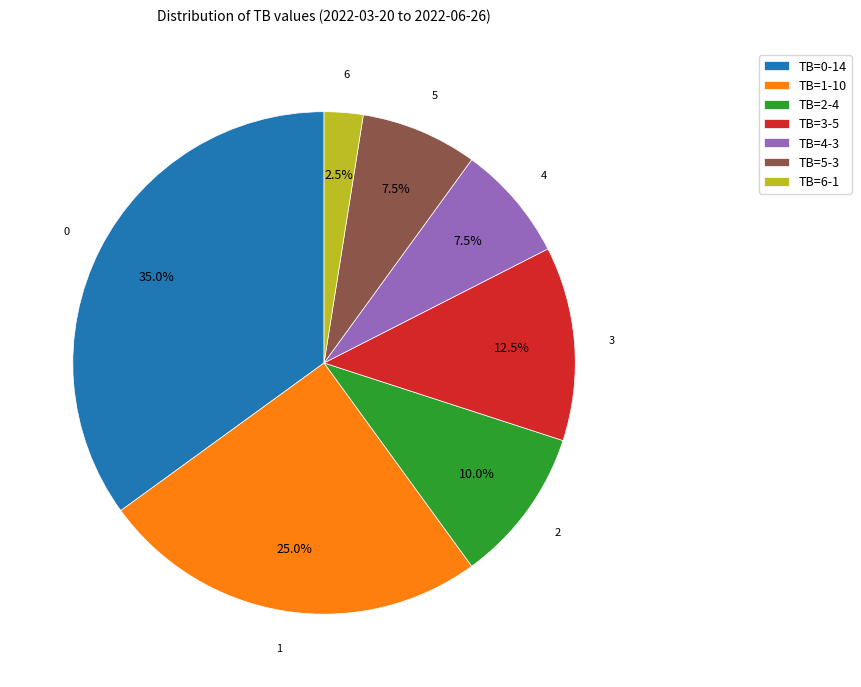

Do TB=2 and TB=6 together represent more than half of the pie?

No